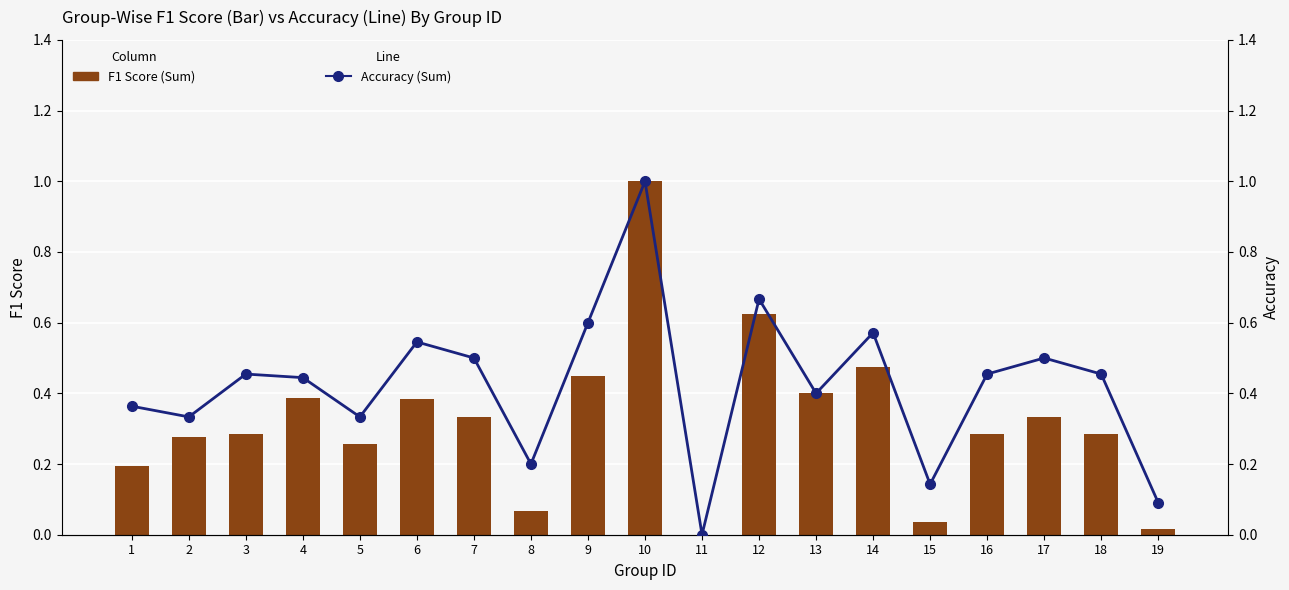

How many values in Accuracy (Sum) are above zero?

18